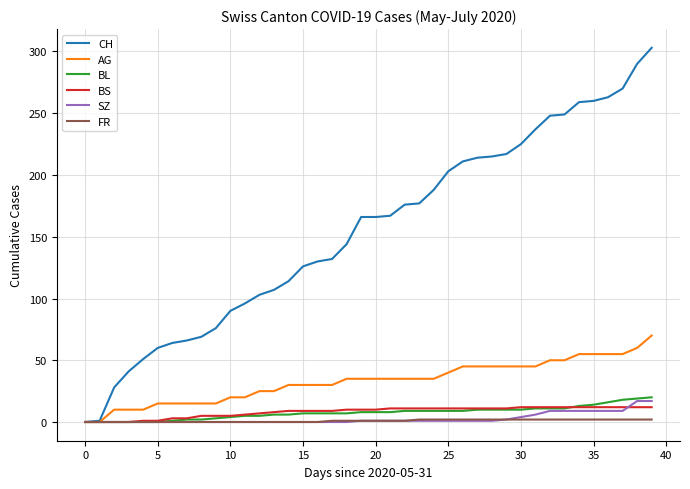

What is the maximum value shown in the chart?

303